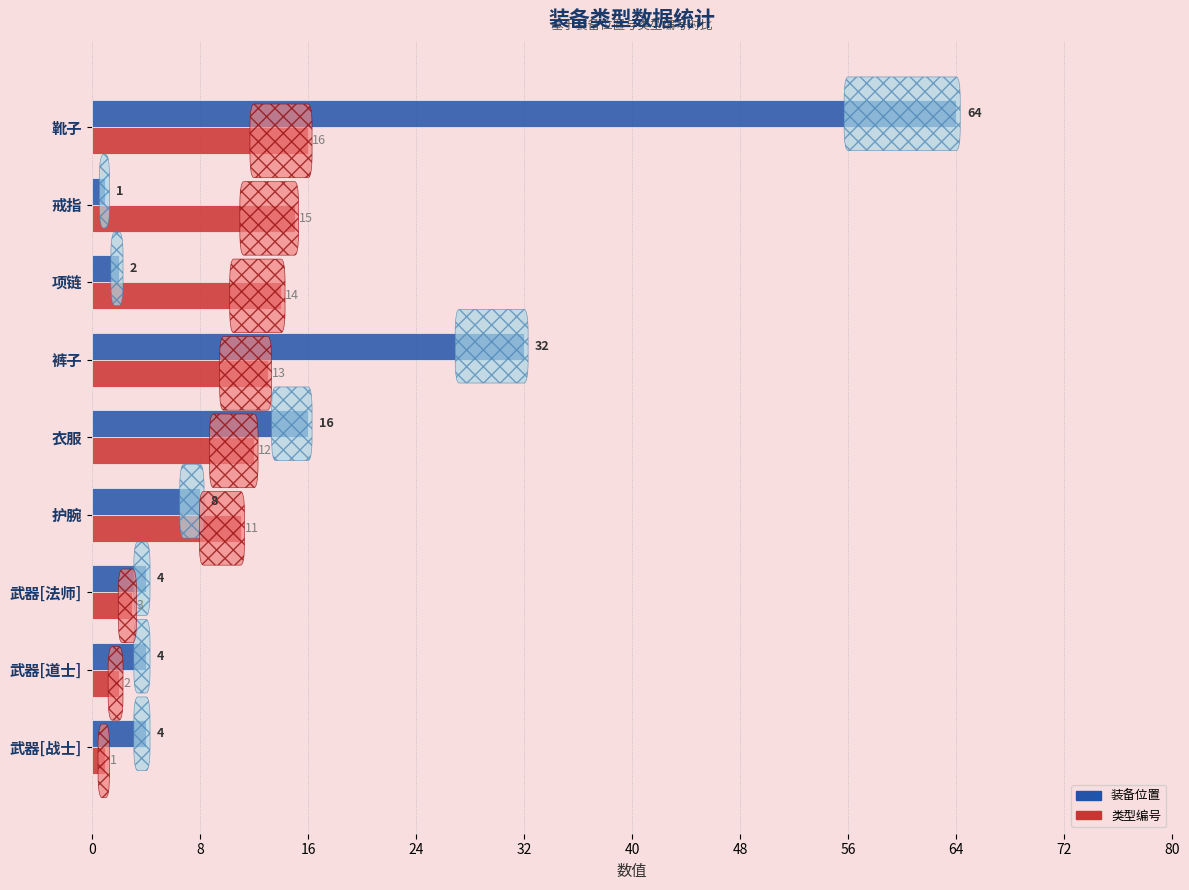

At which category is the sum across all series the highest?

靴子